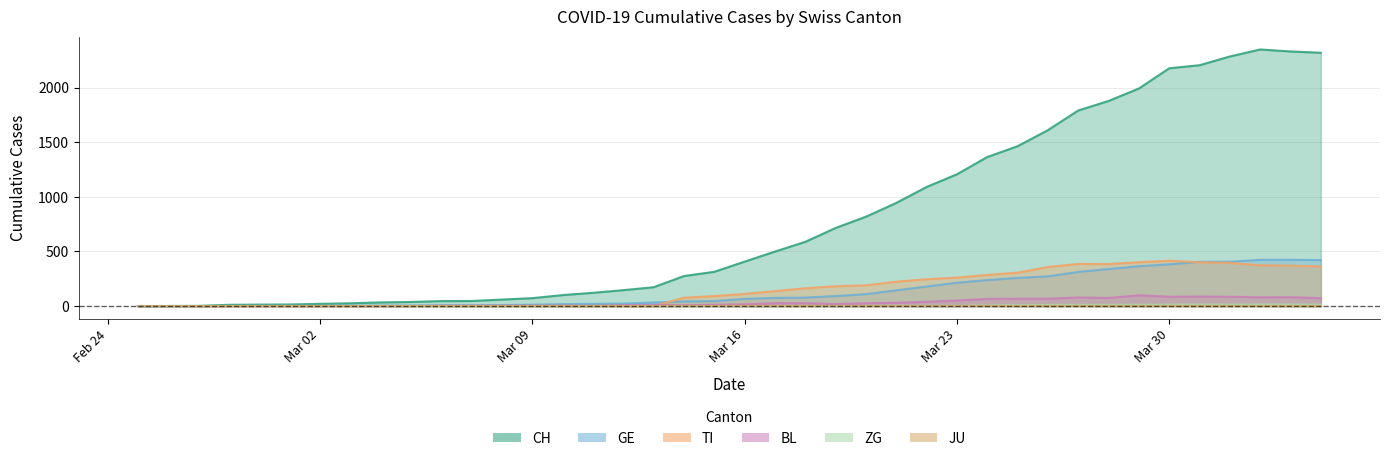

True or false: TI and CH cross at least once.

False